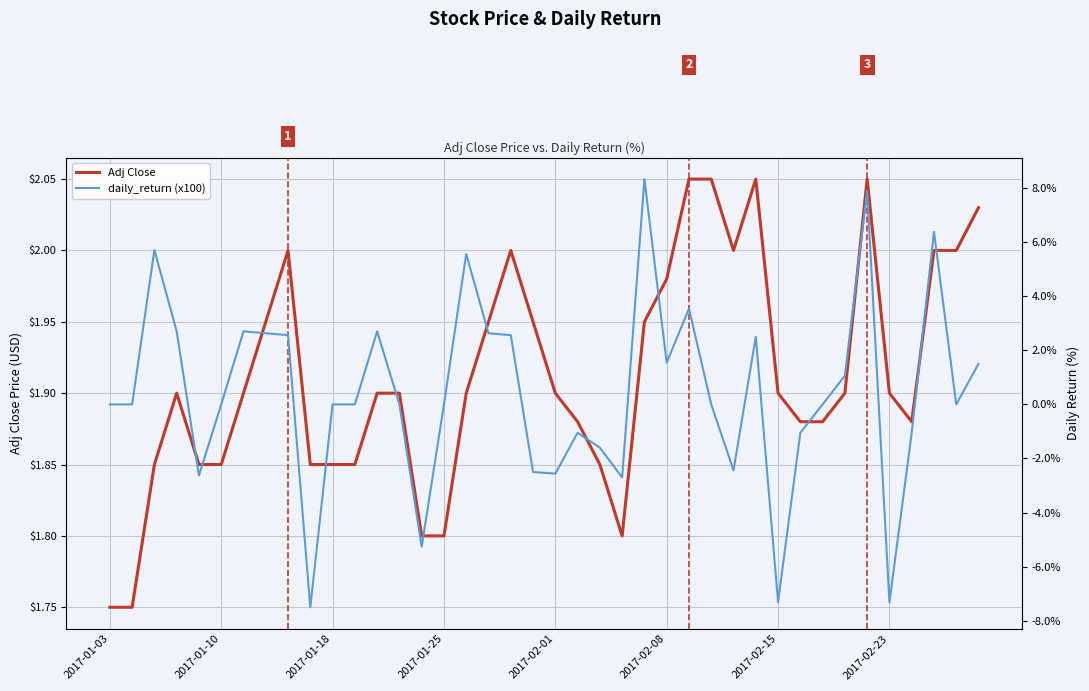

Is it true that Adj Close equals 0.7 at 22?

False